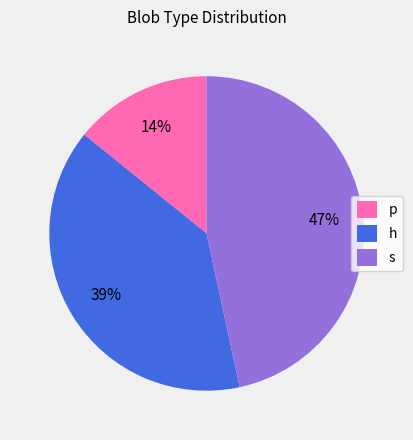

Approximately how many times larger is the value at h compared to p?

2.8